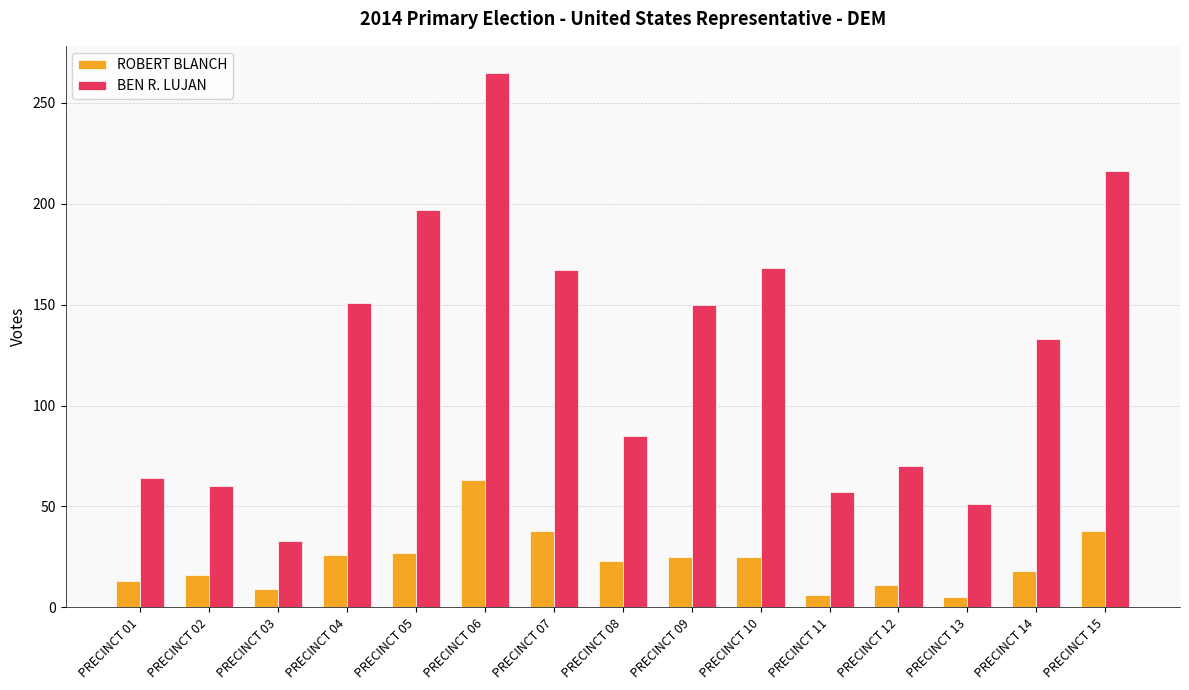

What is the highest value of the ROBERT BLANCH series?

63